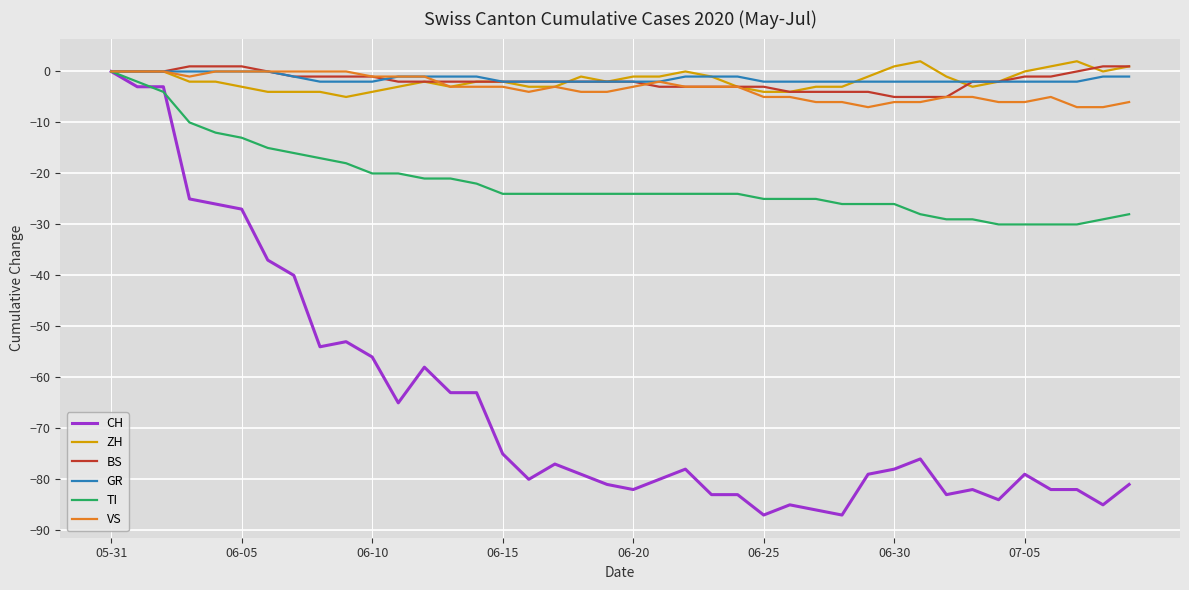

What is the minimum value shown in the chart?

-87